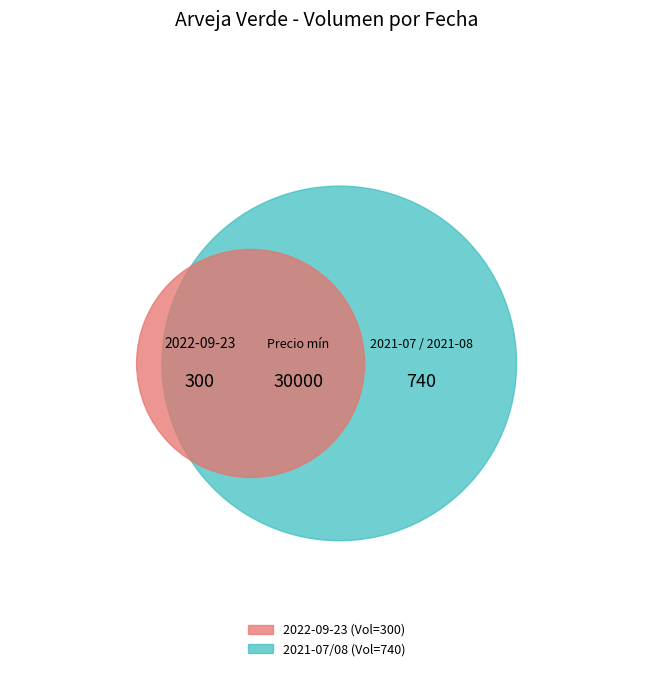

Does 500 represent more than half of the total?

No